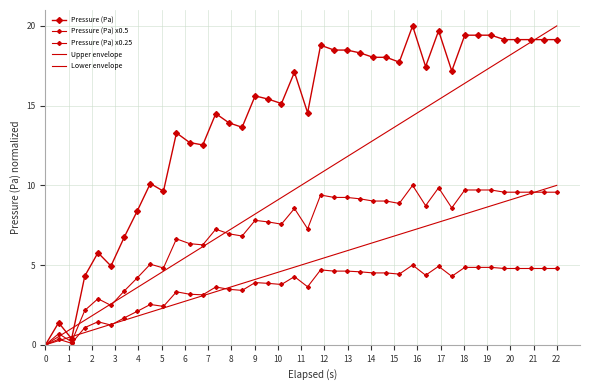

How many values in Pressure (Pa) are above zero?

39